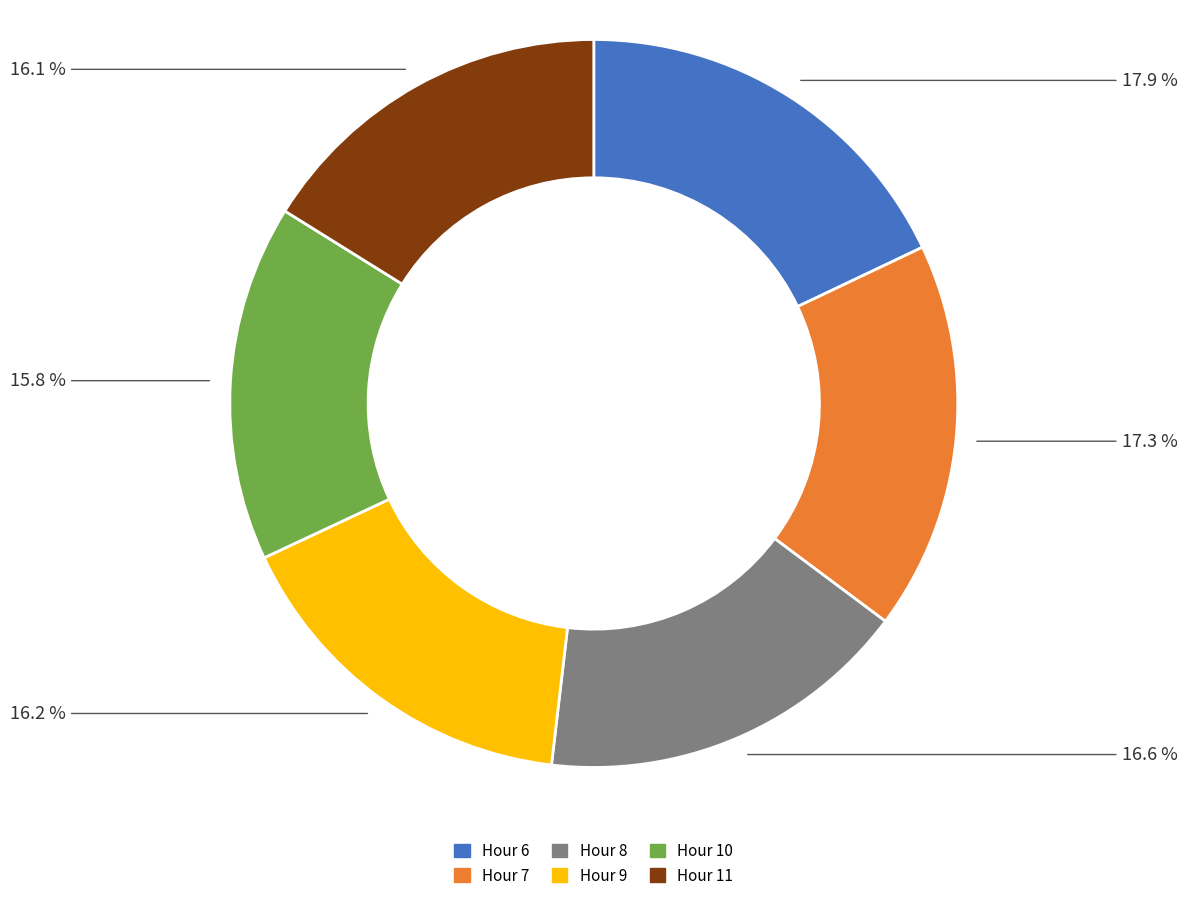

What is the largest slice in the pie chart?

Hour 6